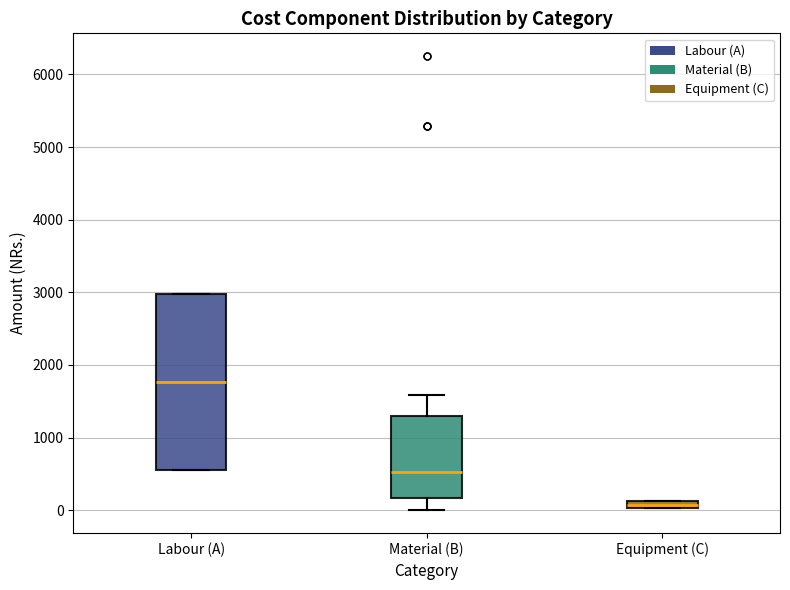

Comparing the boxes themselves (not the whiskers), which one is the tallest?

Labour (A)